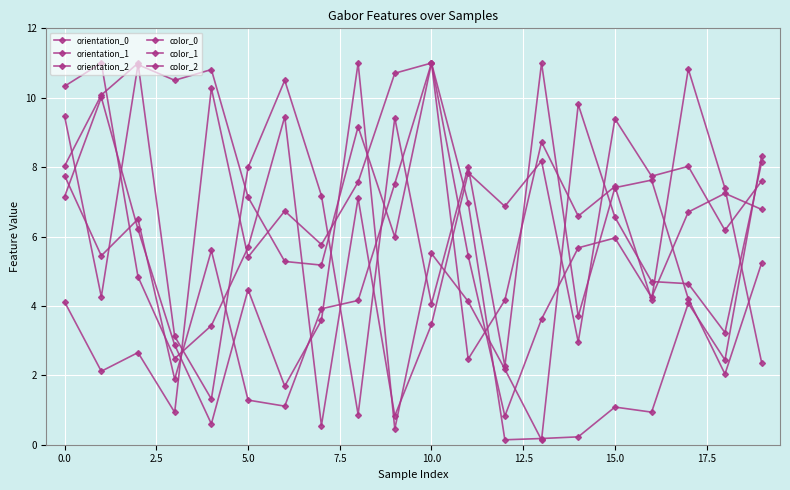

How many series are shown in this chart?

6